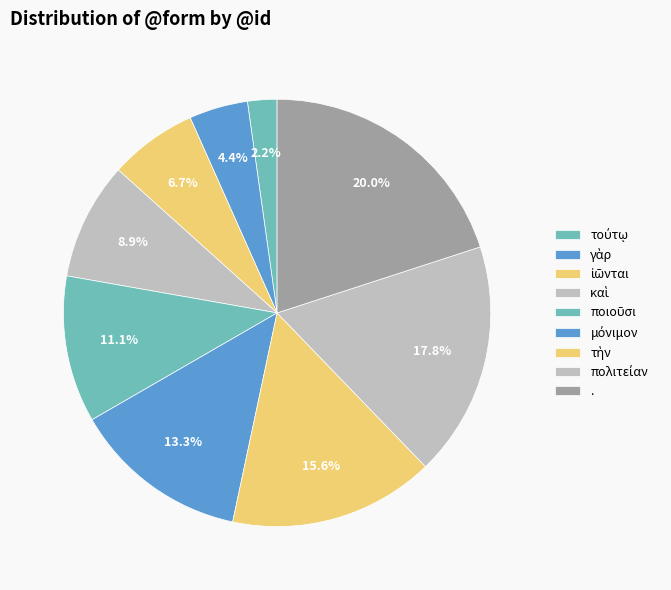

What percentage is NOT represented by ποιοῦσι?

88.9%